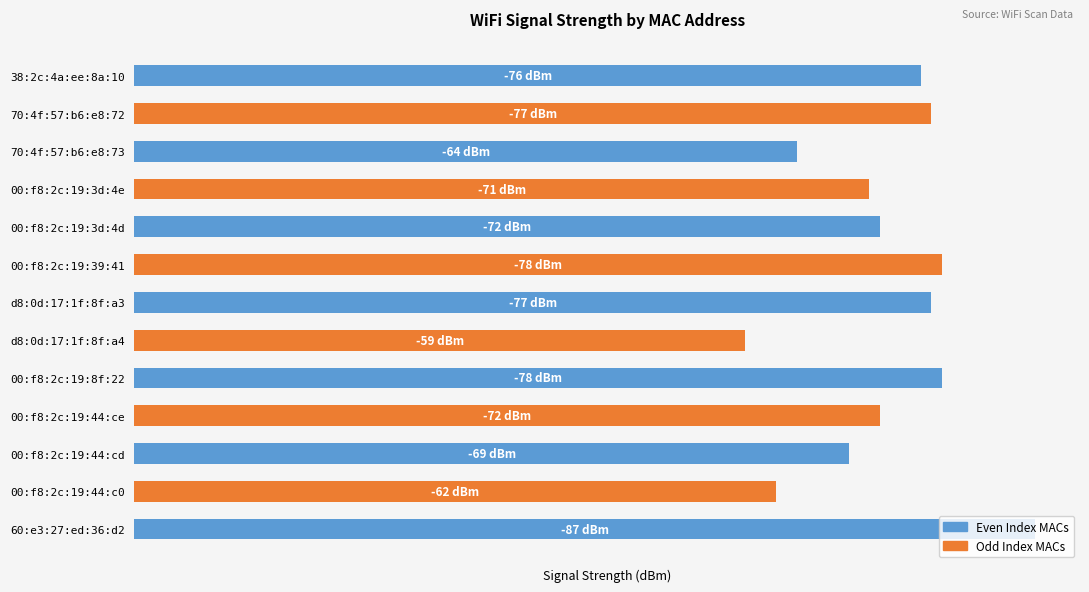

Does the chart contain any negative values?

No